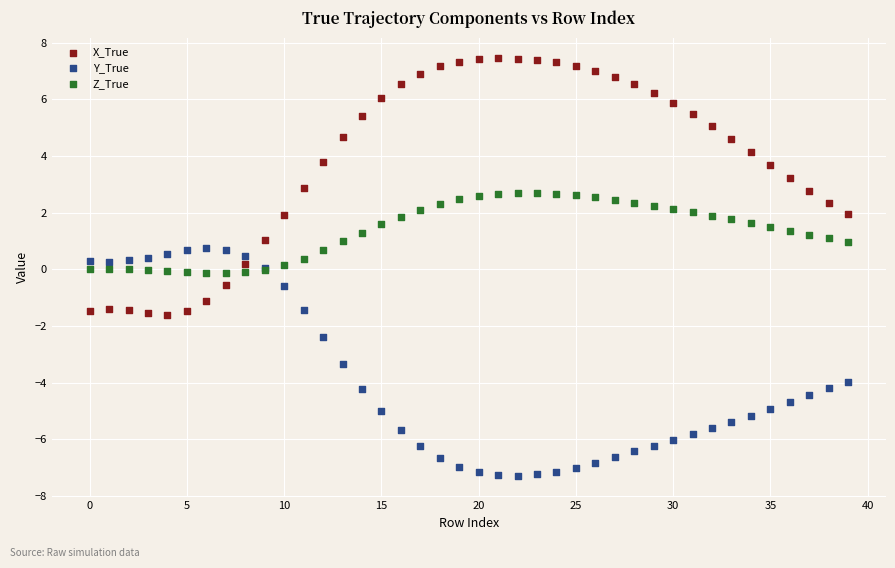

Which series contains the lowest Y value?

Y_True